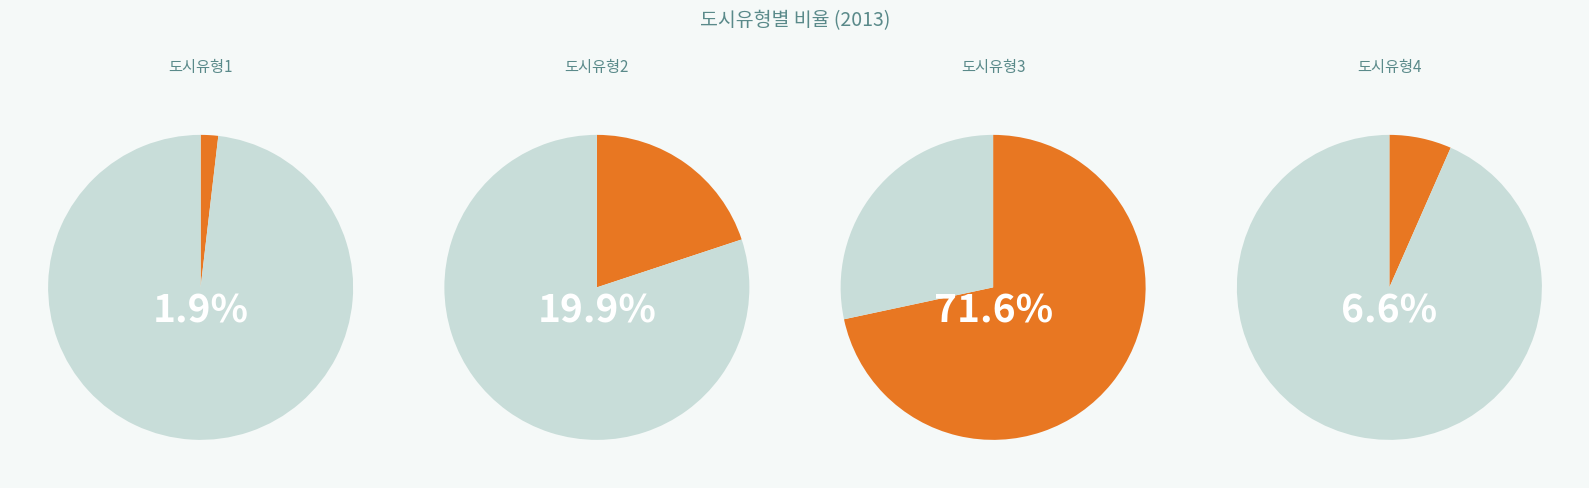

Is there a majority slice in this chart?

Yes